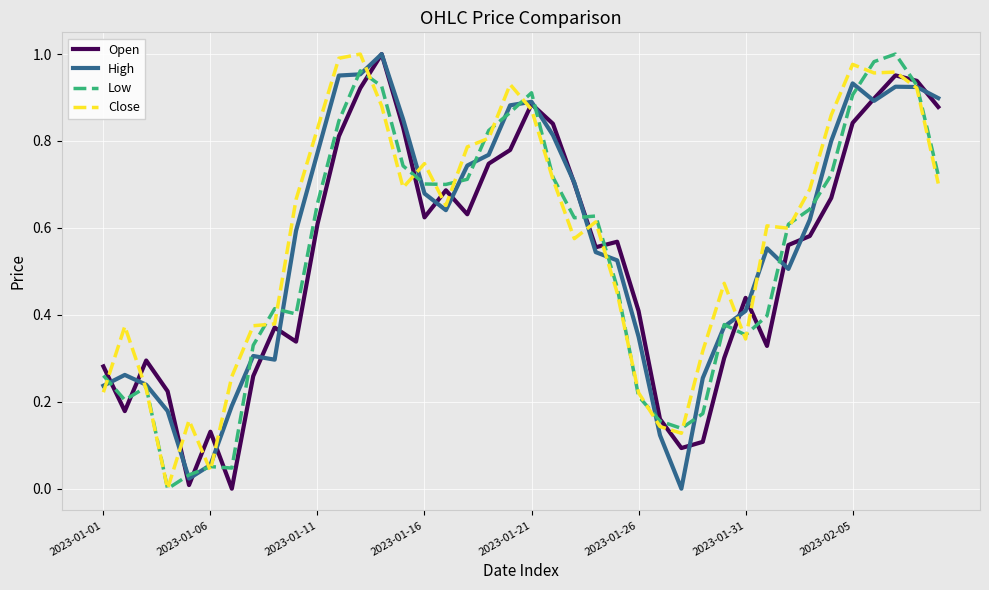

What is the highest value of the Close series?

1.0